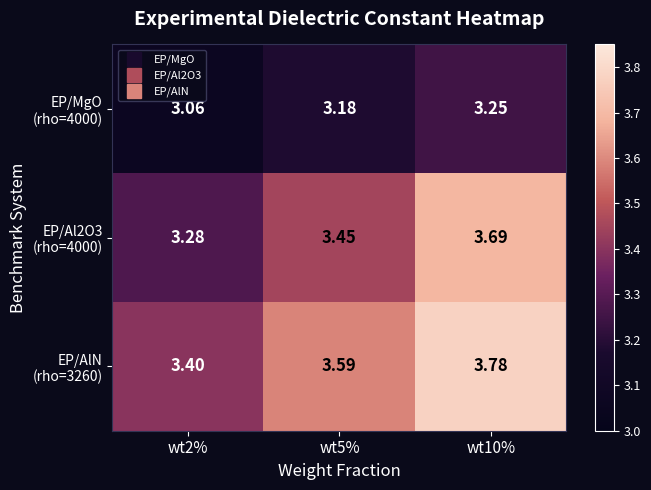

How many distinct data groups are displayed?

3